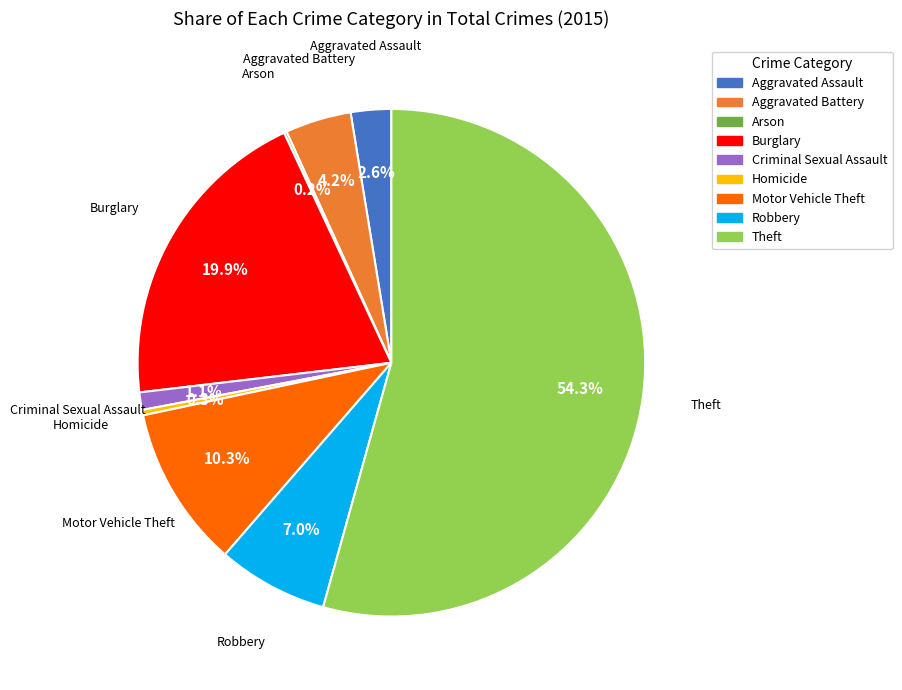

How much of the chart is everything except Aggravated Battery?

95.8%